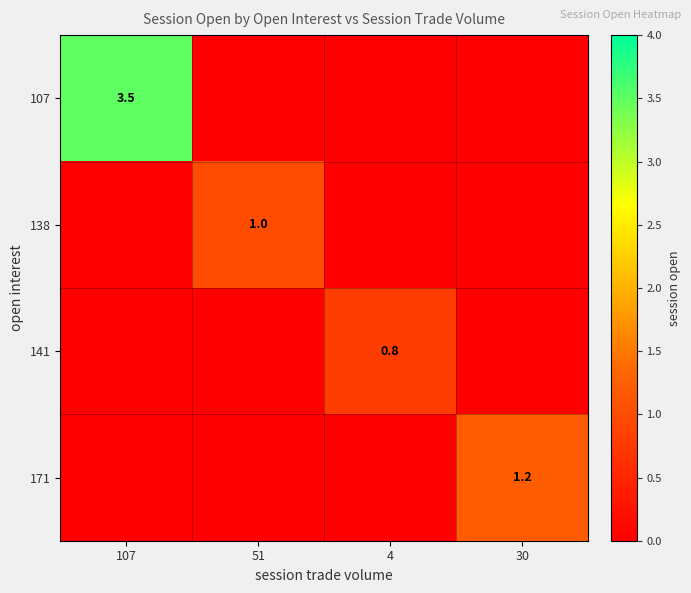

The value of 107 at 107 is 2.4. True or false?

False